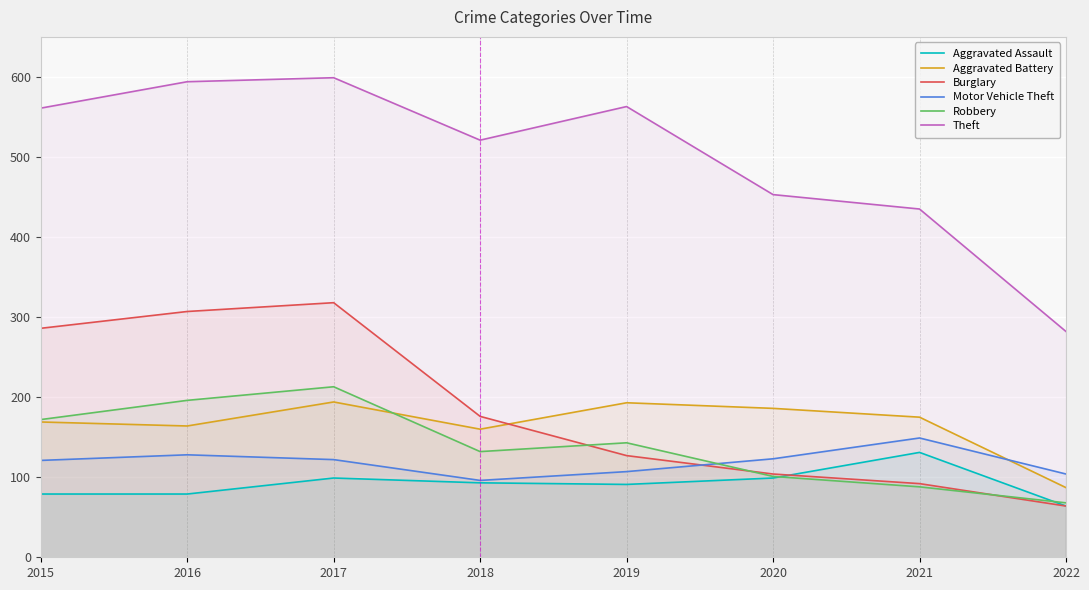

How many intersections are there between Motor Vehicle Theft and Aggravated Battery?

1